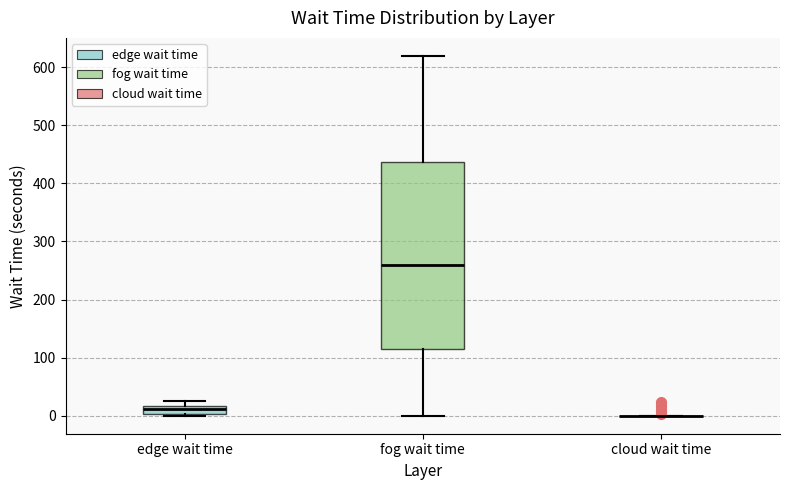

Where does the upper whisker of the box for fog wait time end on the y-axis? The values are not printed on the chart, so give them approximately, as read against the axis.

620